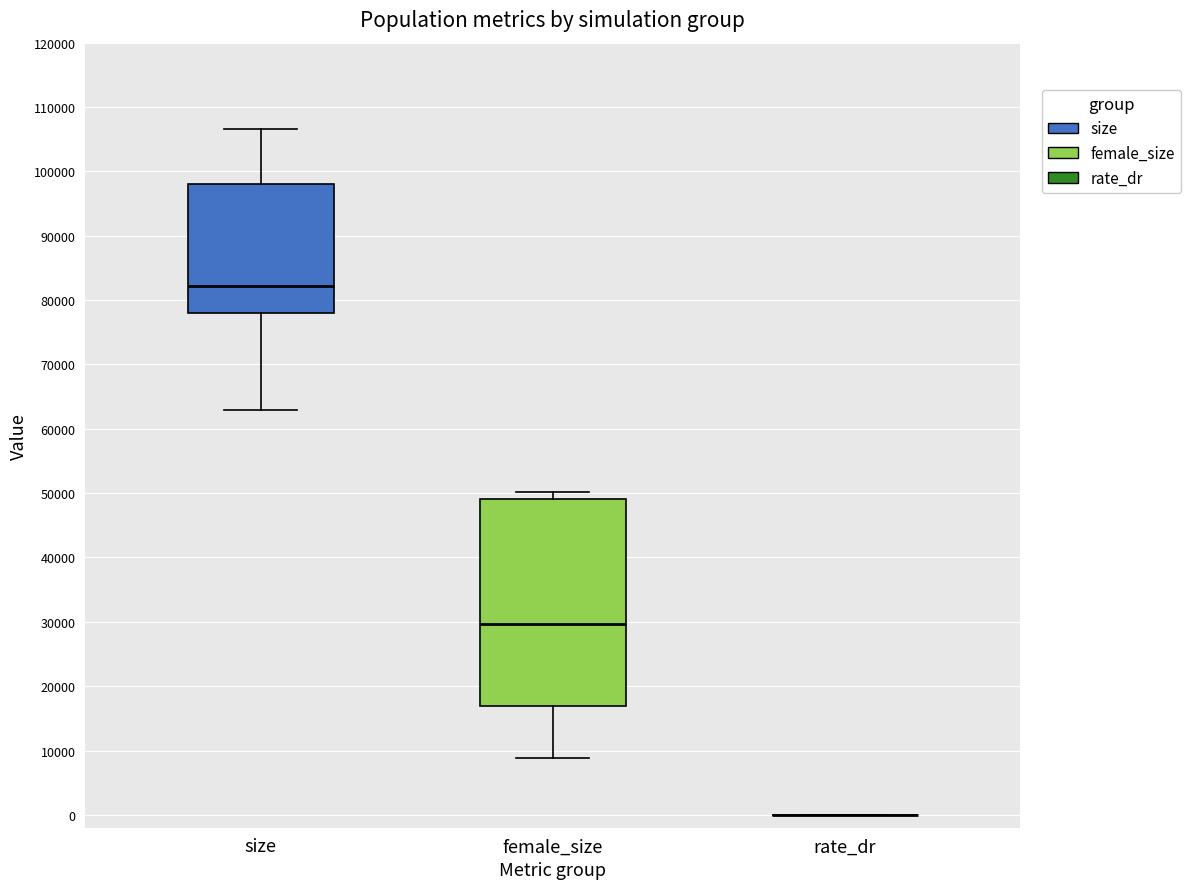

Where does the median line of the box for female_size sit on the y-axis? The values are not printed on the chart, so give them approximately, as read against the axis.

30000